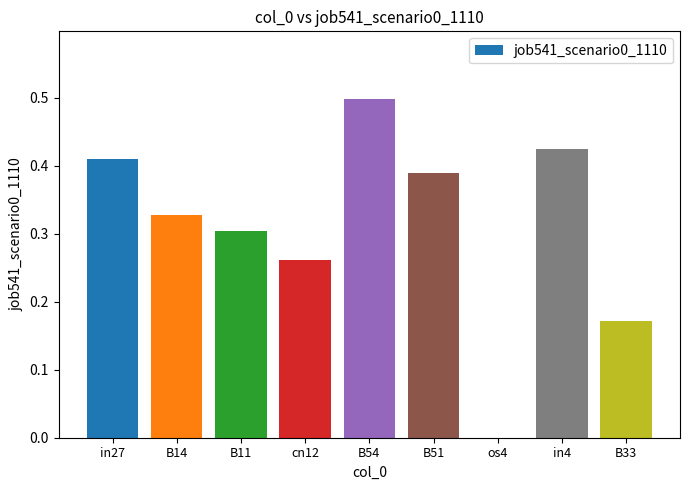

Which has a higher value, B33 or B54?

B54